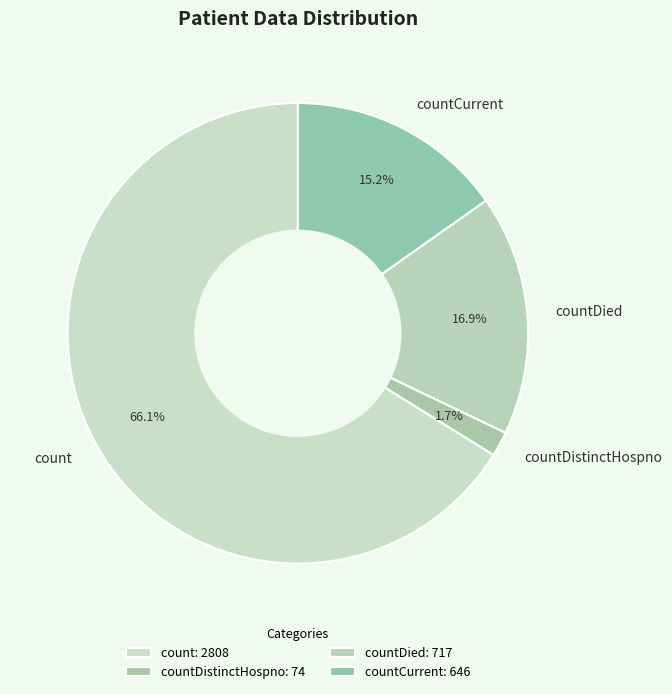

Is there a majority slice in this chart?

Yes